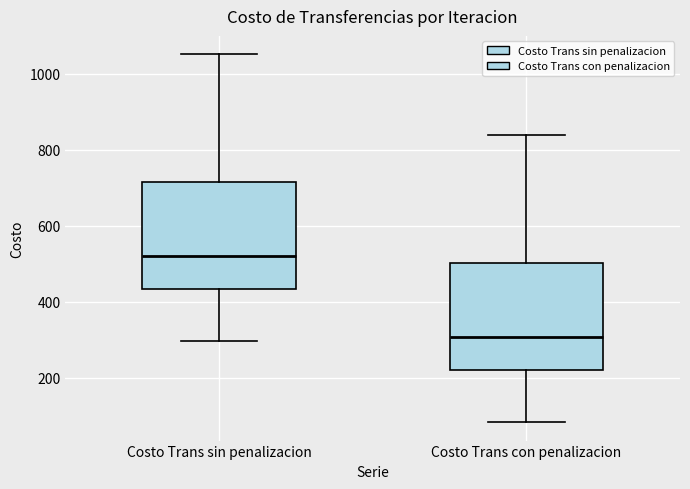

Where does the median line of the box for Costo Trans con penalizacion sit on the y-axis? The values are not printed on the chart, so give them approximately, as read against the axis.

300